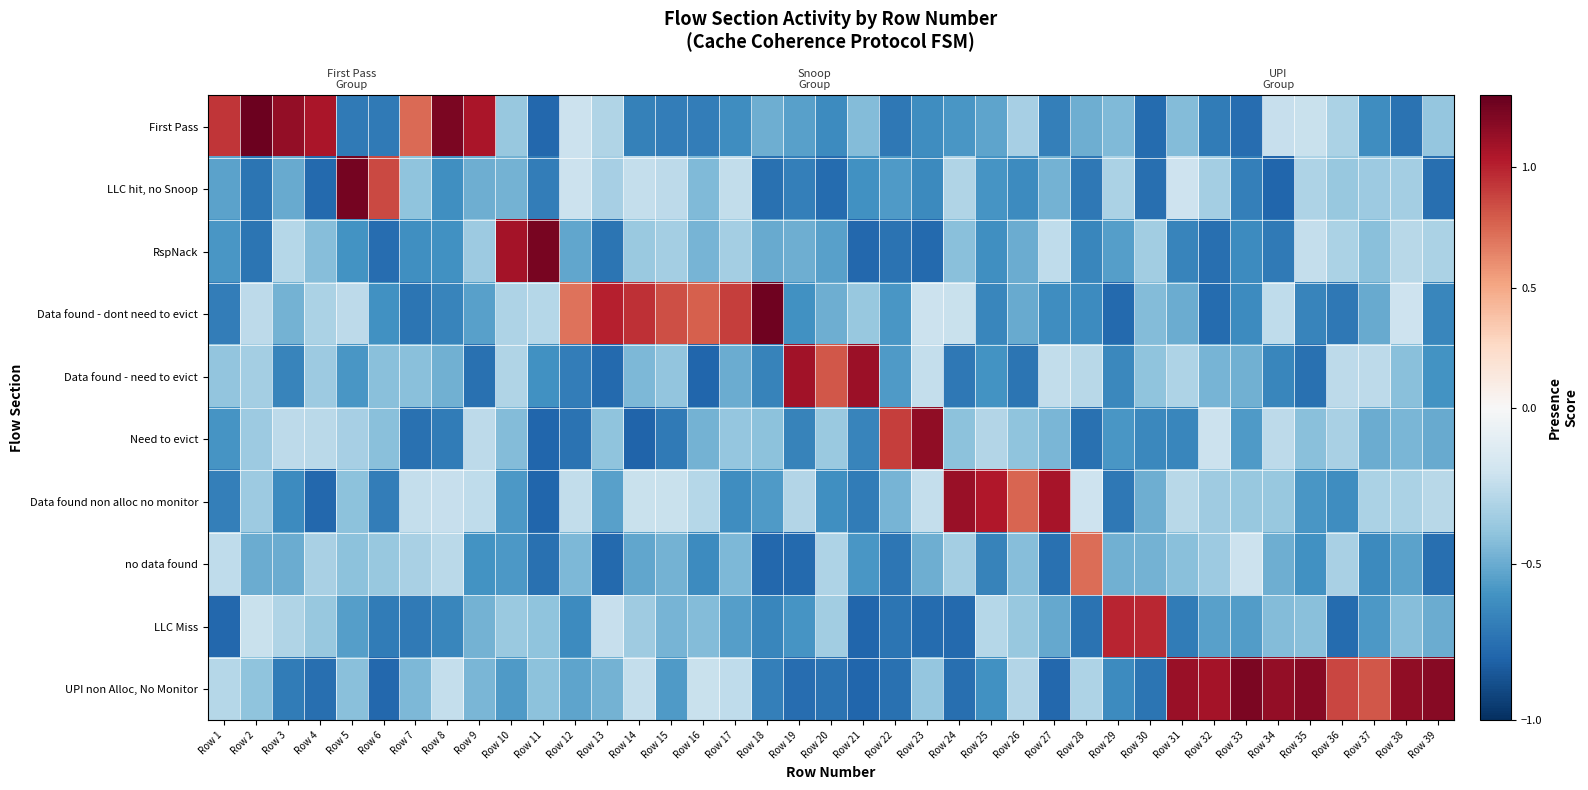

What is the difference between the Need to evict values at Row 20 and Row 32?

0.2